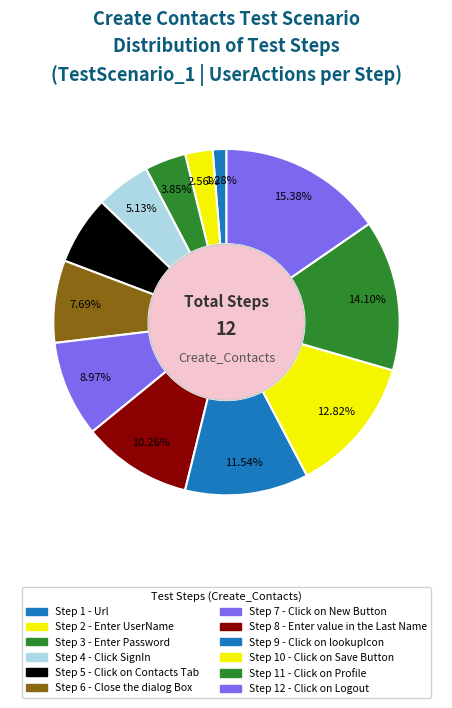

Count the number of slices in the pie.

12